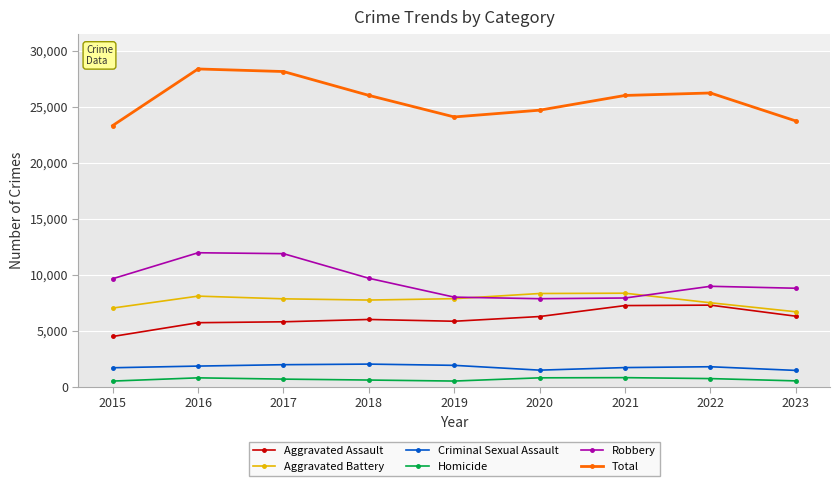

Rank the series at 2016 from highest to lowest value.

Total, Robbery, Aggravated Battery, Aggravated Assault, Criminal Sexual Assault, Homicide